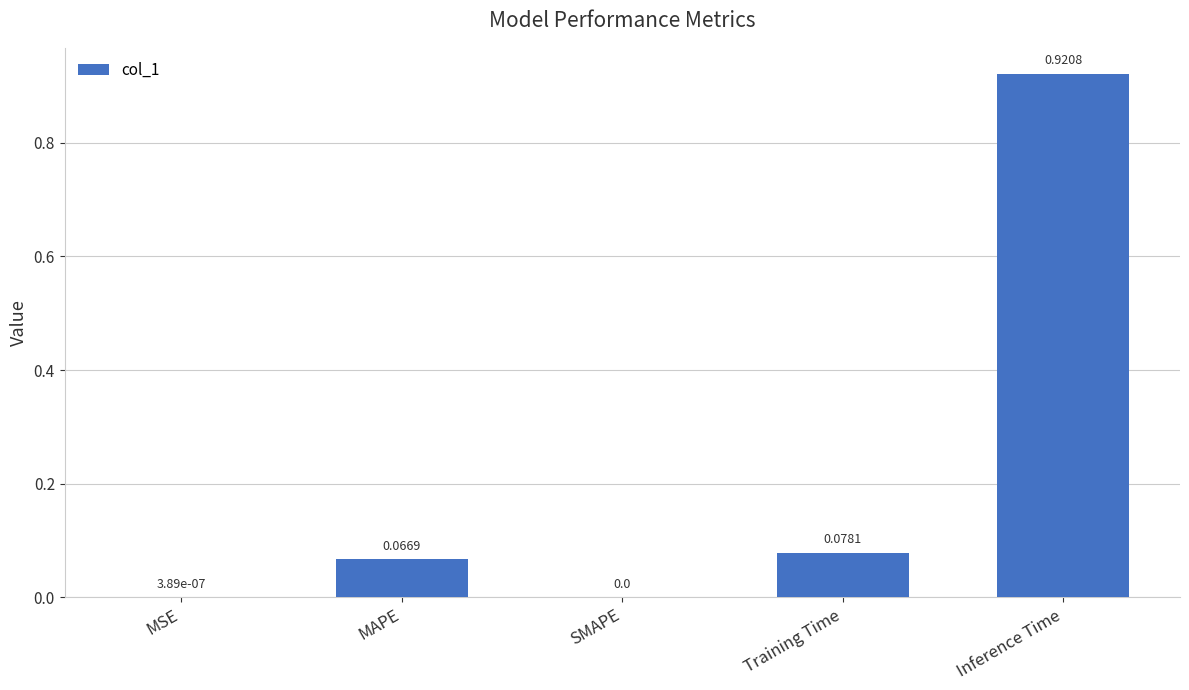

At which category does the chart reach its peak across all series?

Inference Time